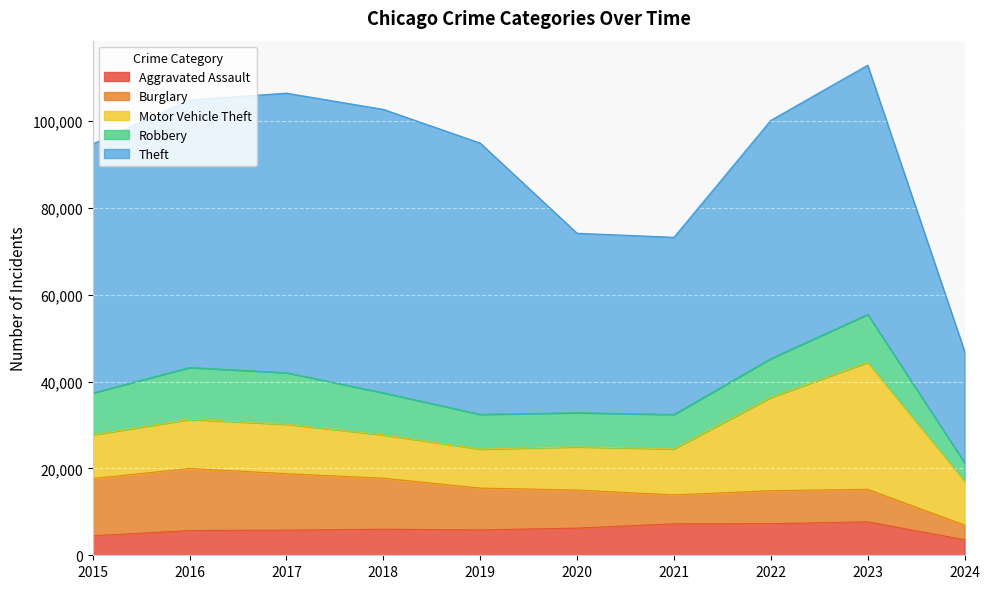

Rank the series at 2019 from lowest to highest value.

Aggravated Assault, Robbery, Motor Vehicle Theft, Burglary, Theft